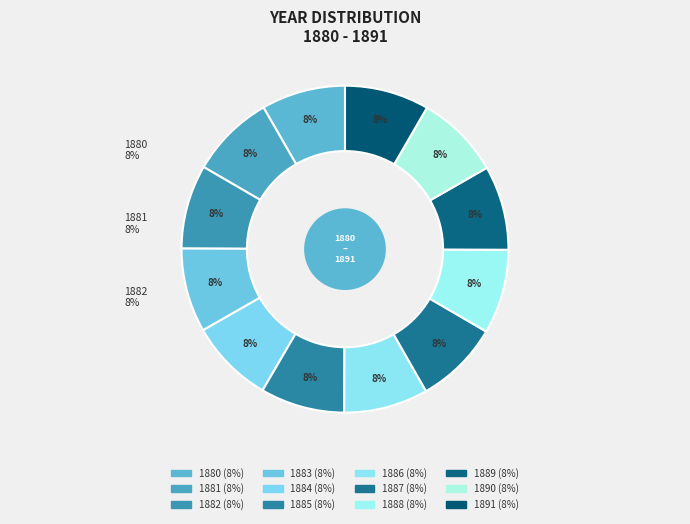

Which slice is the smallest?

1880